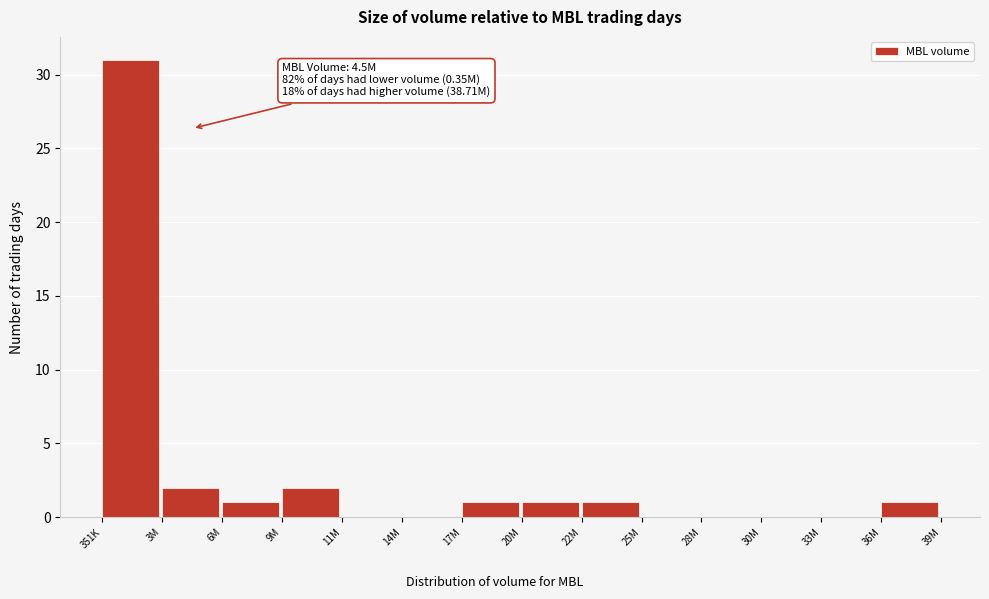

Reading left to right, list all the values displayed in this chart.

351K=31	3M=2	6M=1	9M=2	11M=0	14M=0	17M=1	20M=1	22M=1	25M=0	28M=0	30M=0	33M=0	36M=1